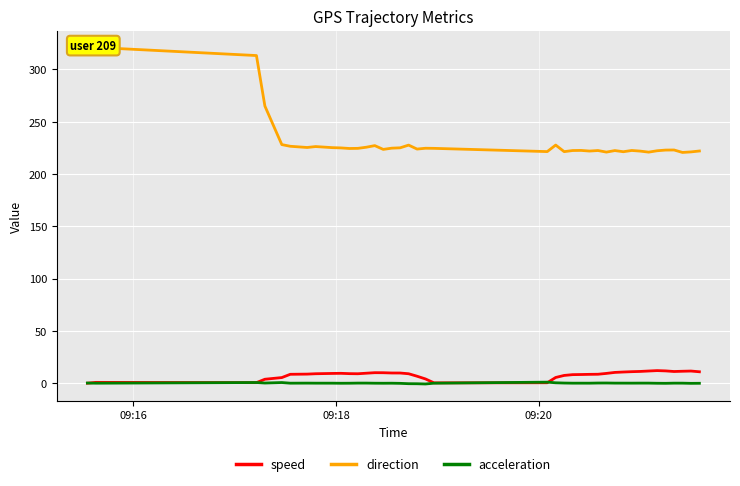

Reading left to right, transcribe all the data shown in this chart.

speed: 0.0	0.8	0.5	3.8	5.4	8.5	8.7	9.0	9.3	9.4	9.1	9.0	9.6	10.1	10.0	9.8	9.7	9.0	6.7	4.0	0.3	0.4	5.5	7.4	8.2	8.3	8.5	8.6	9.4	10.3	10.7	11.0	11.2	11.7	12.0	11.8	11.2	11.4	11.6	10.9
direction: 316.5	321.1	313.3	265.0	228.2	226.6	225.4	226.3	225.2	225.0	224.4	224.6	225.7	227.2	223.6	224.7	225.1	227.7	223.9	224.7	224.6	221.5	227.7	221.4	222.5	222.6	222.0	222.5	221.0	222.4	221.3	222.5	221.9	221.0	222.3	222.9	223.0	220.7	221.2	222.0
acceleration: 0.2	-0.0	0.6	0.2	0.6	0.0	0.1	0.0	0.0	-0.1	-0.0	0.1	0.1	-0.0	-0.0	-0.0	-0.1	-0.5	-0.5	-0.7	0.0	1.0	0.4	0.2	0.0	0.0	0.0	0.2	0.2	0.1	0.1	0.0	0.1	0.1	-0.1	-0.1	0.0	0.0	-0.1	-0.1